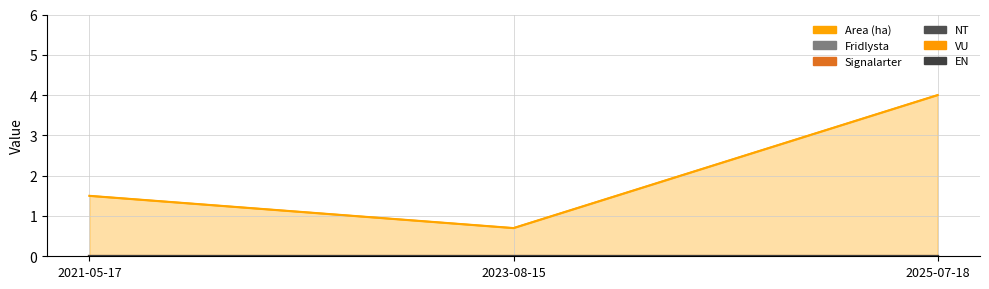

List the series in order of their peak value, highest first.

Area (ha), Fridlysta, Signalarter, NT, VU, EN